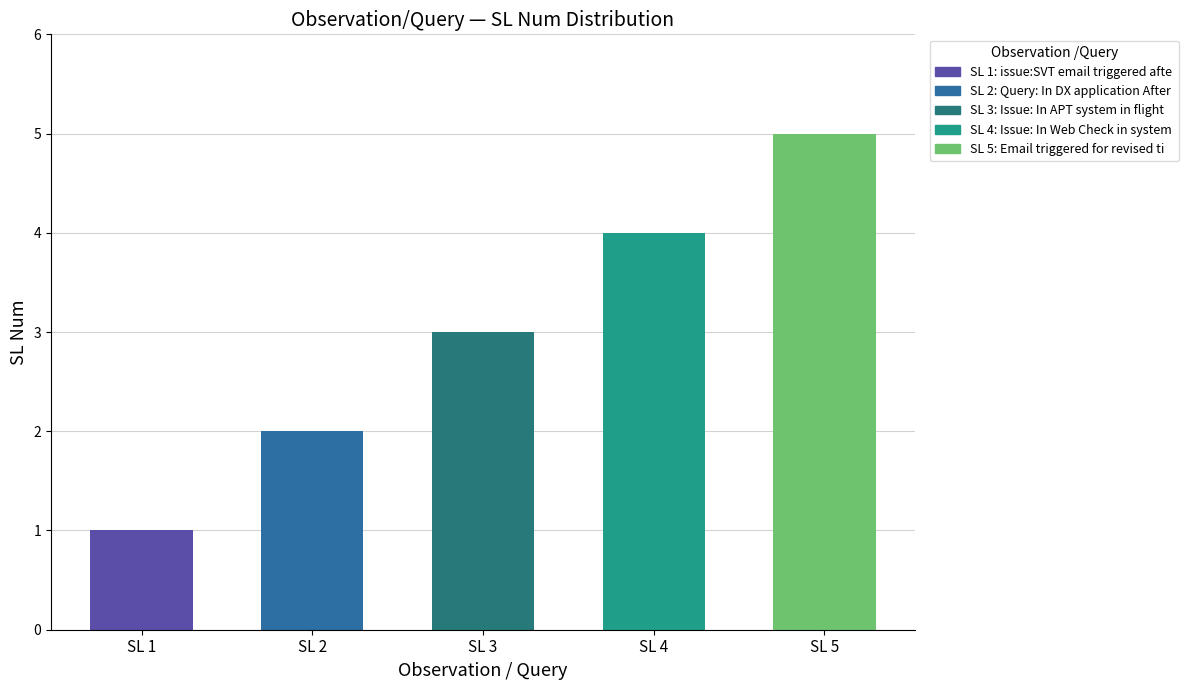

The chart shows a value of 2 at SL 1. True or false?

False